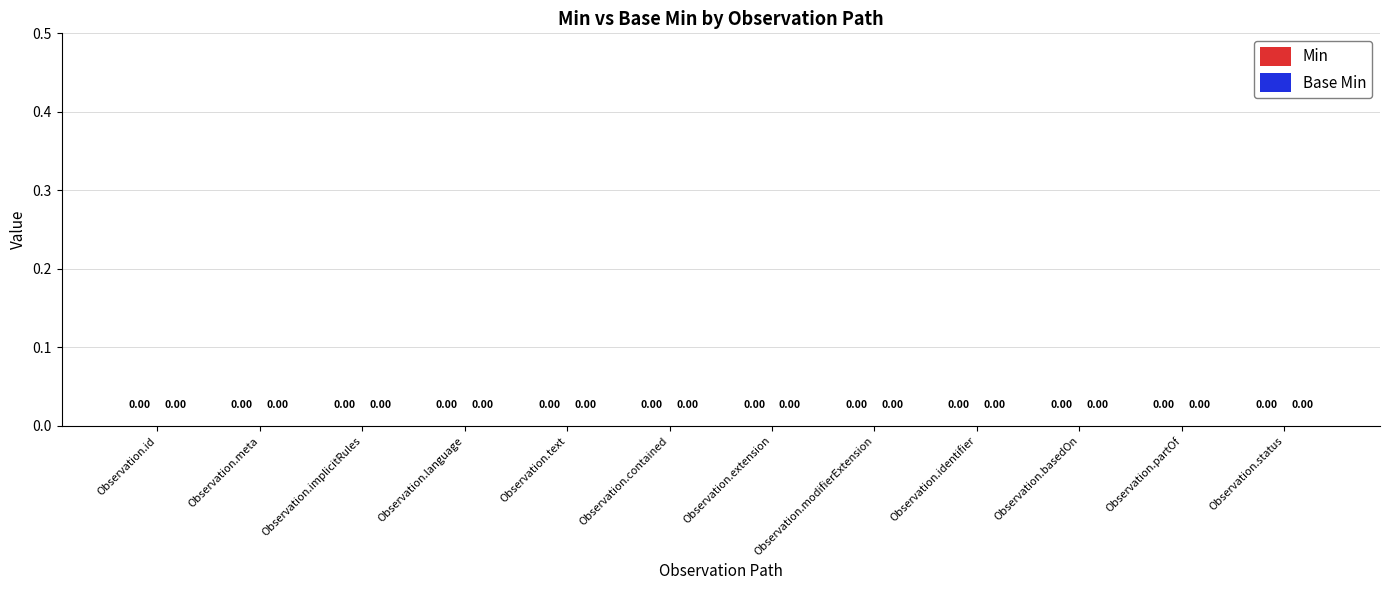

The value of Base Min at Observation.language is 0. True or false?

False